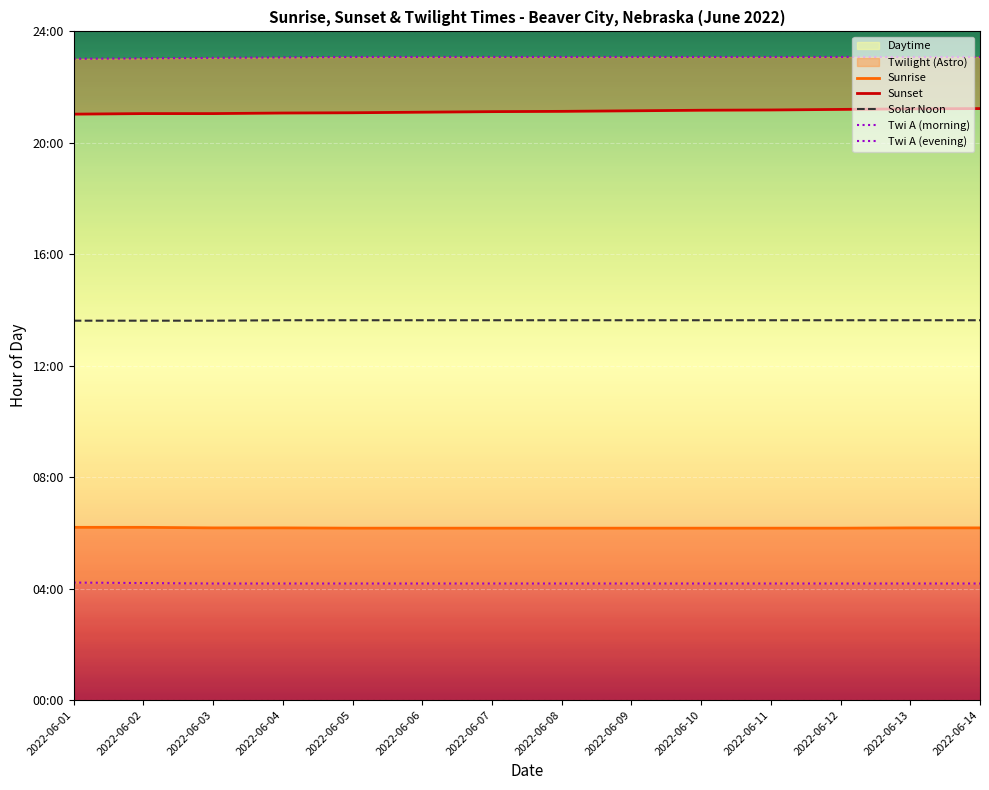

True or false: Twi A (evening) and Sunset cross at least once.

False